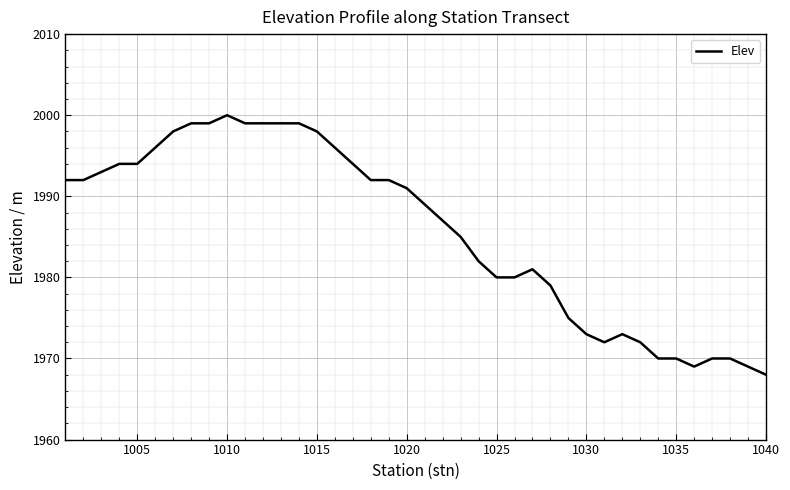

What is the smallest value displayed?

1968